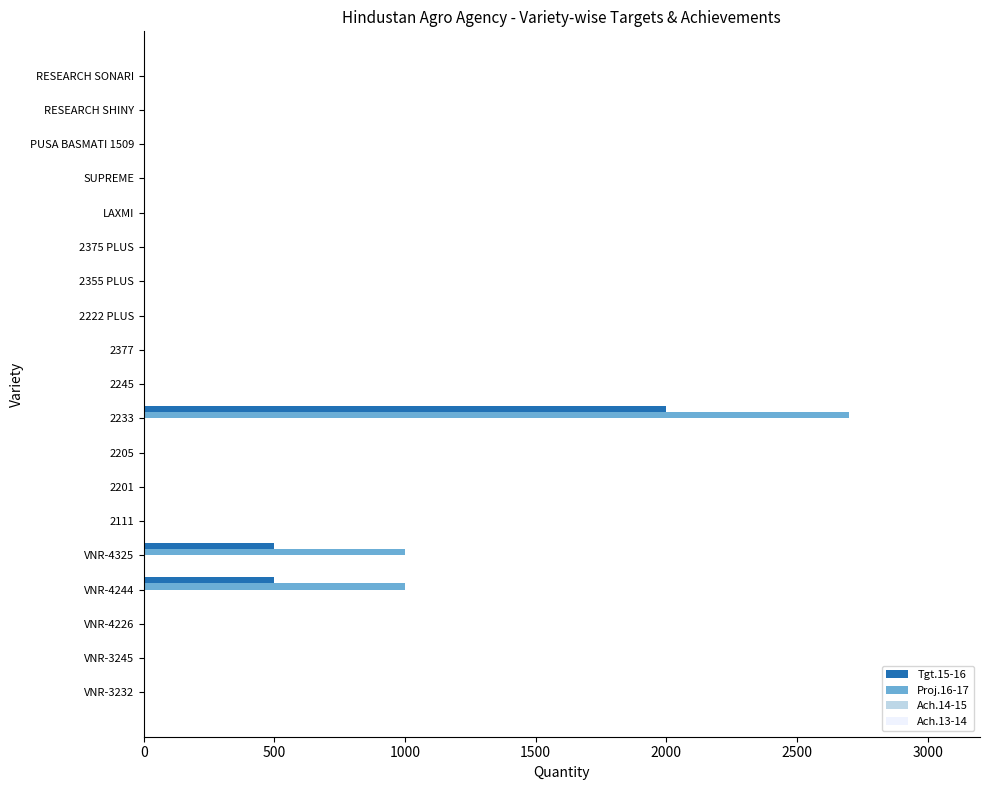

The value of Tgt.15-16 at 2355 PLUS is 719. True or false?

False